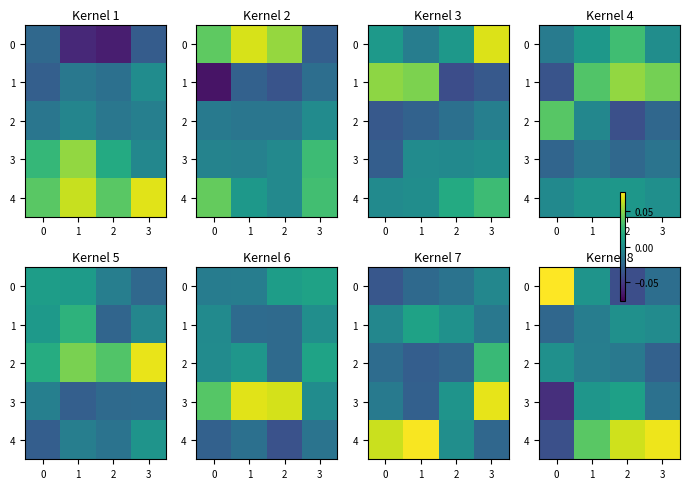

Is the value of 0 at 0 greater than the value of 3 at 0?

Yes